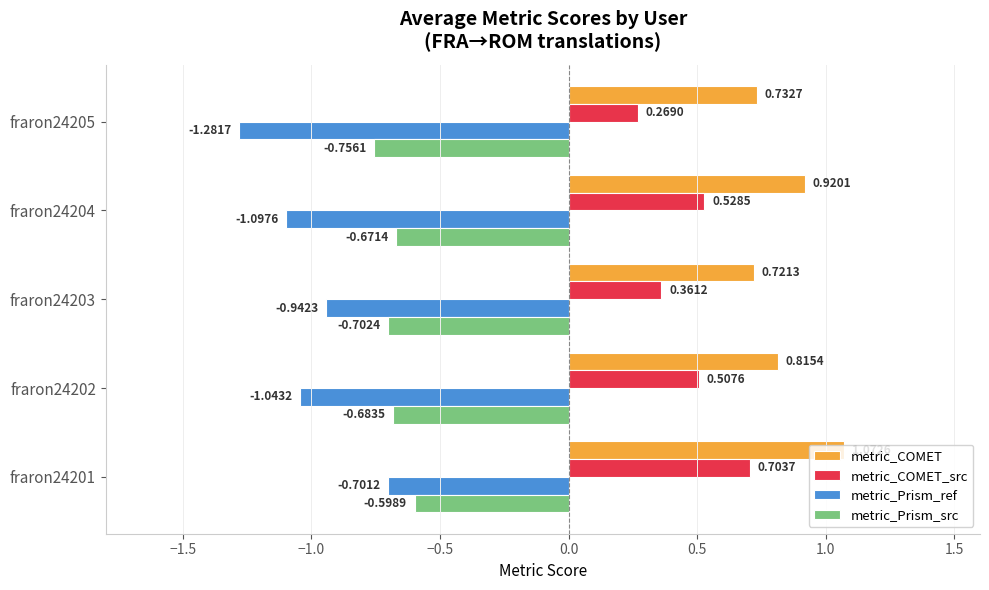

At which category is the sum across all series the highest?

fraron24201